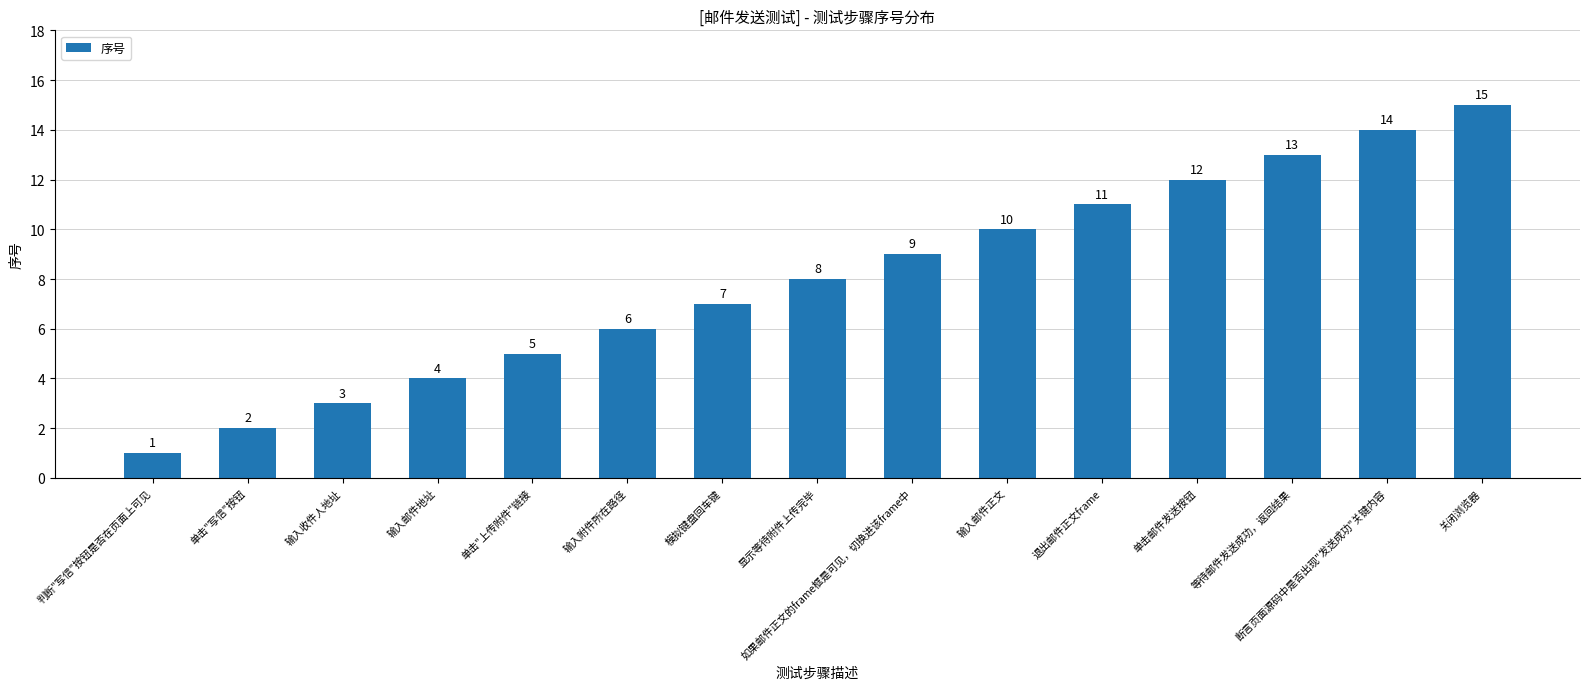

What is the sum of all values?

120